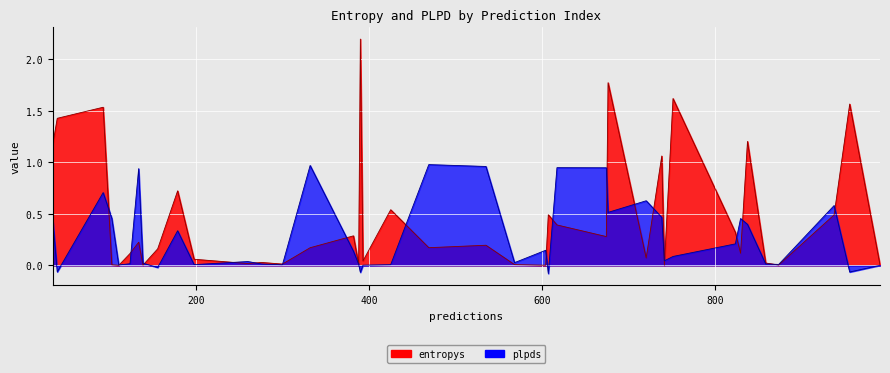

How many values in the plpds series are below 0?

5